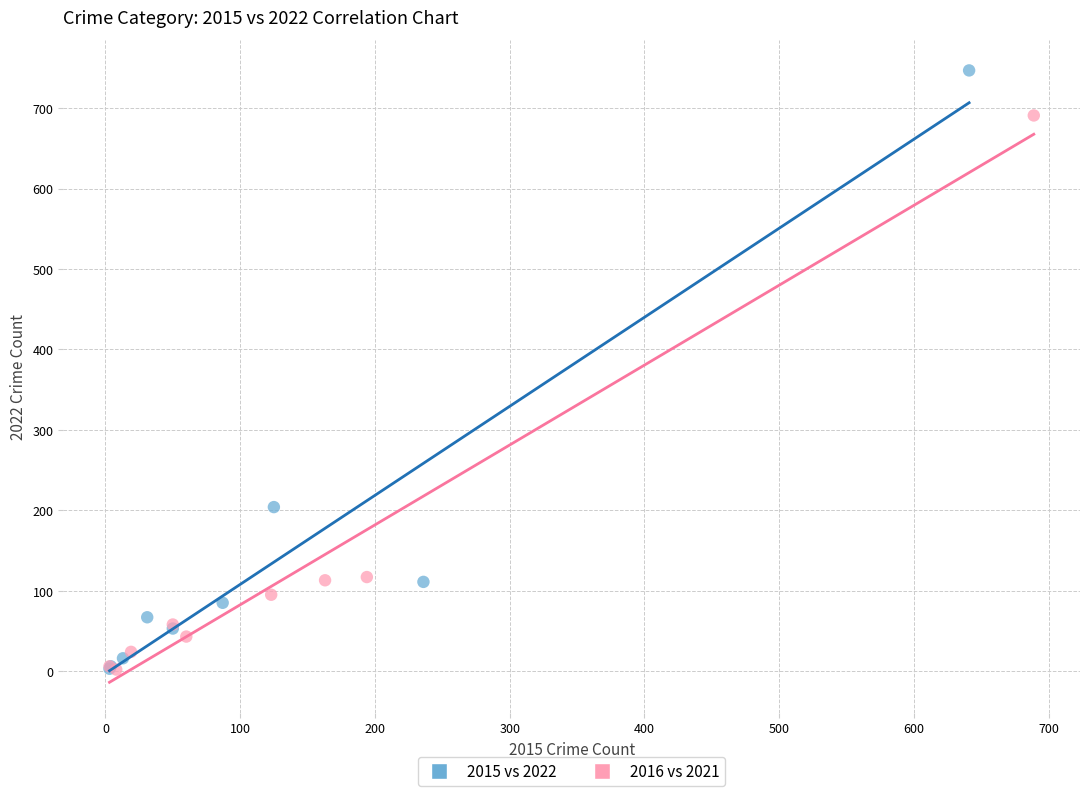

Which series has the widest spread of Y values?

2015 vs 2022